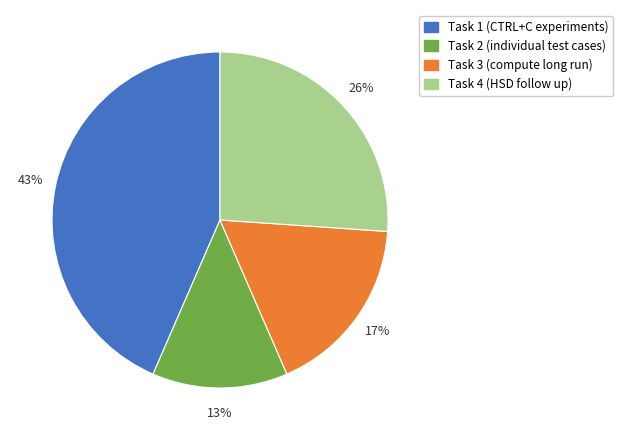

Which category has the smallest portion of the pie?

Task 2 (individual test cases)